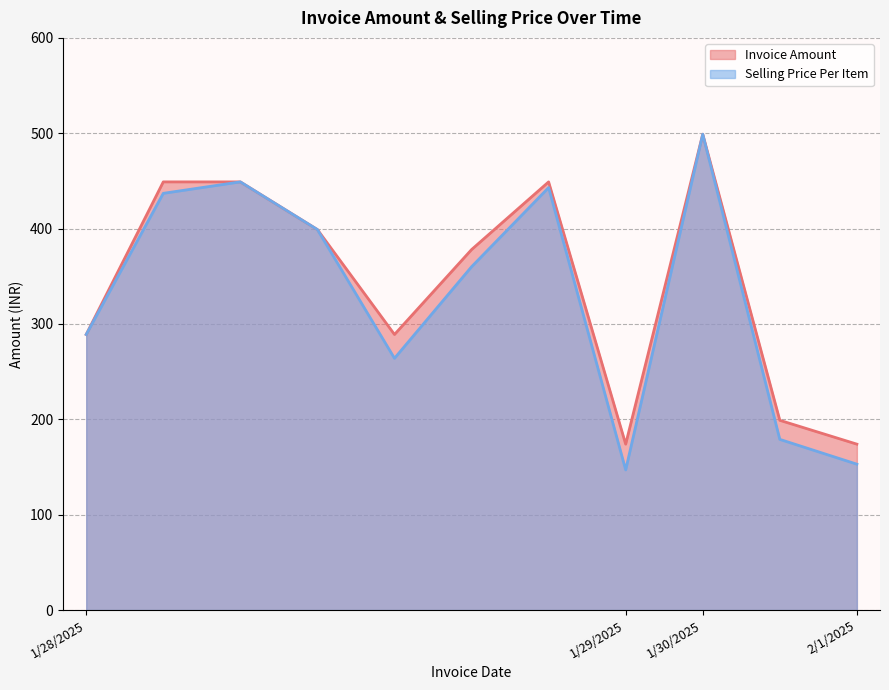

List the series in order of their peak value, highest first.

Invoice Amount, Selling Price Per Item